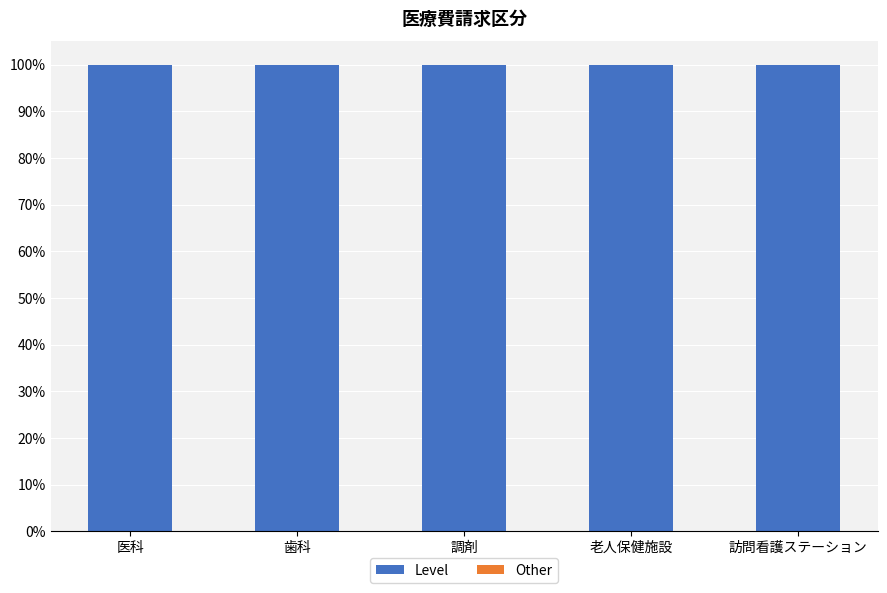

Is it true that Level equals 1 at 調剤?

False